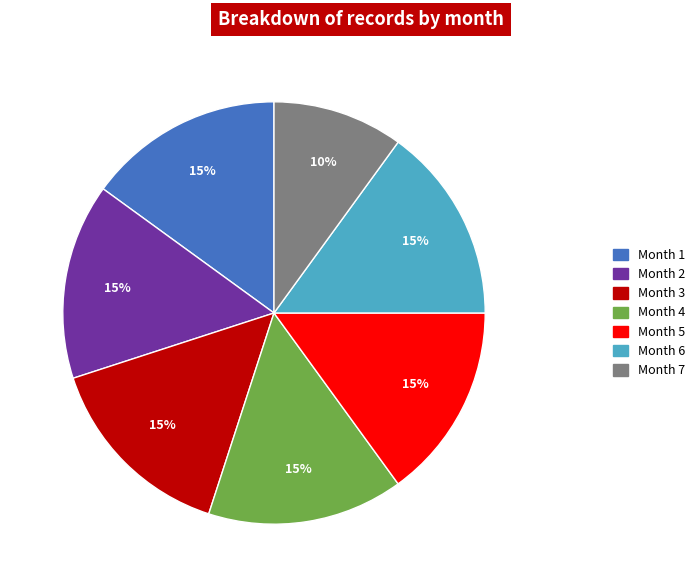

Do Month 5 and Month 2 together represent more than half of the pie?

No